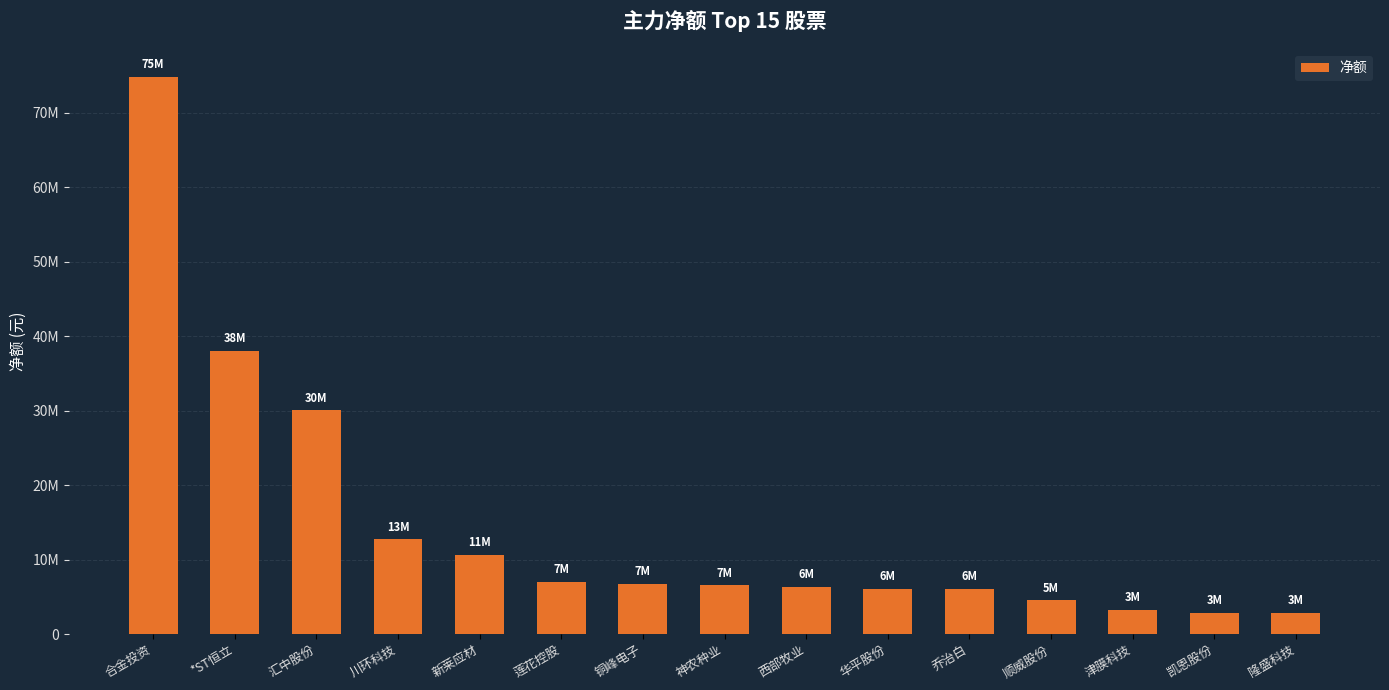

Does the chart contain any negative values?

No